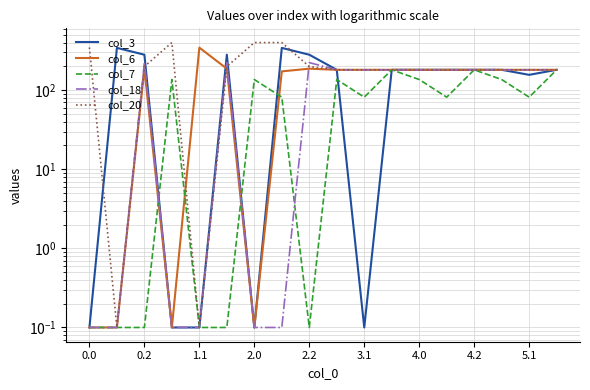

What is the maximum value for col_20?

400.0